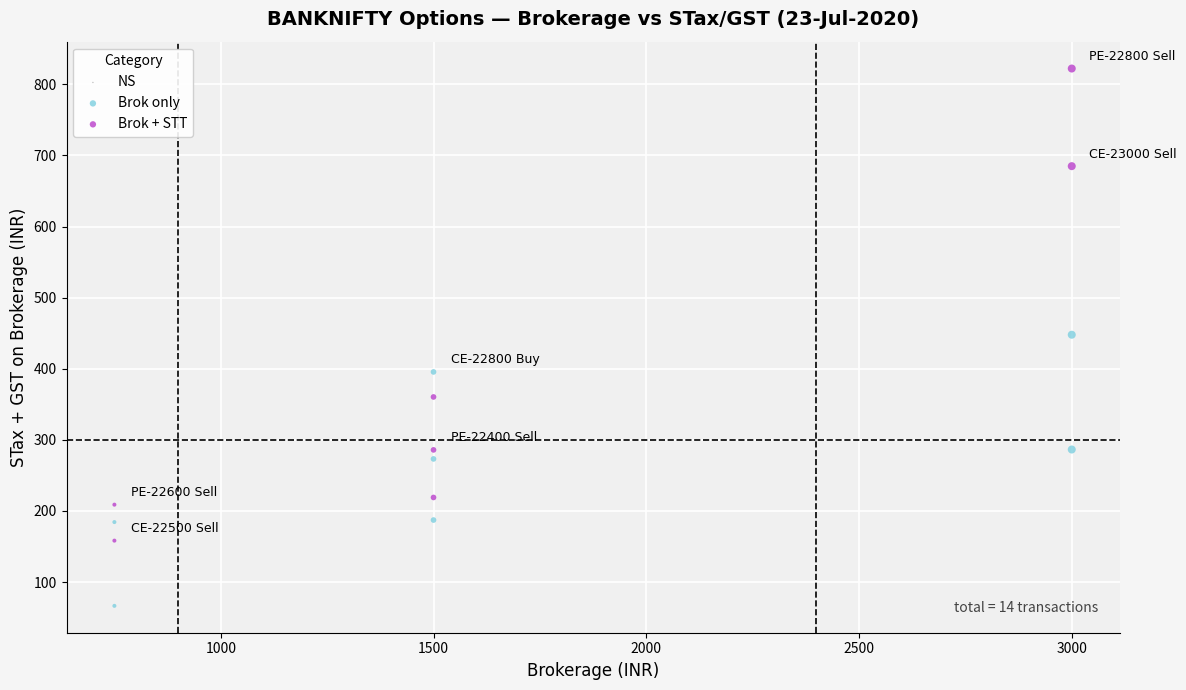

In the Brok only series, what Y value is closest to 257?

273.1